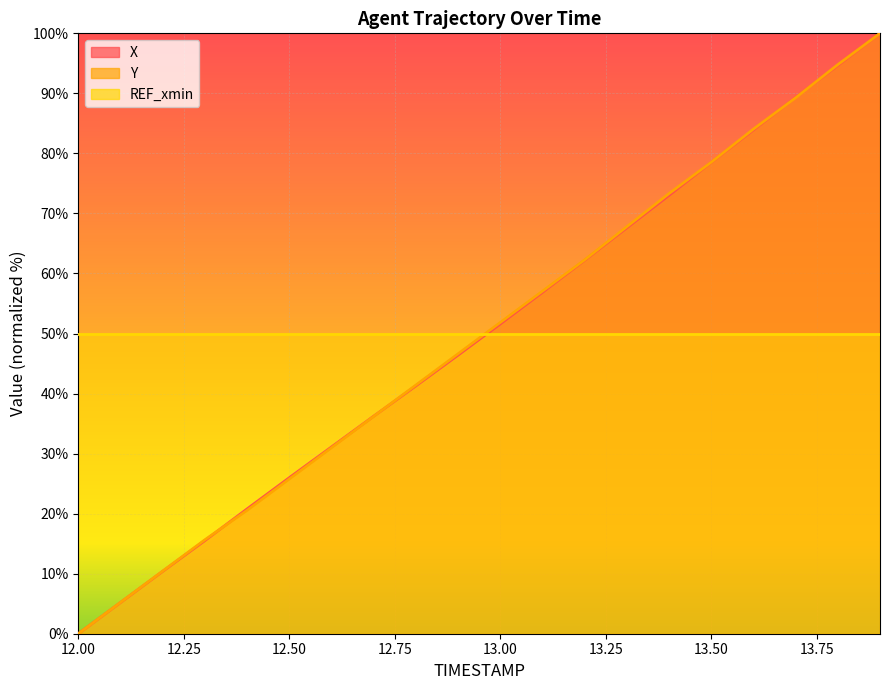

After their last crossing, which series has the higher values: X or Y?

Y